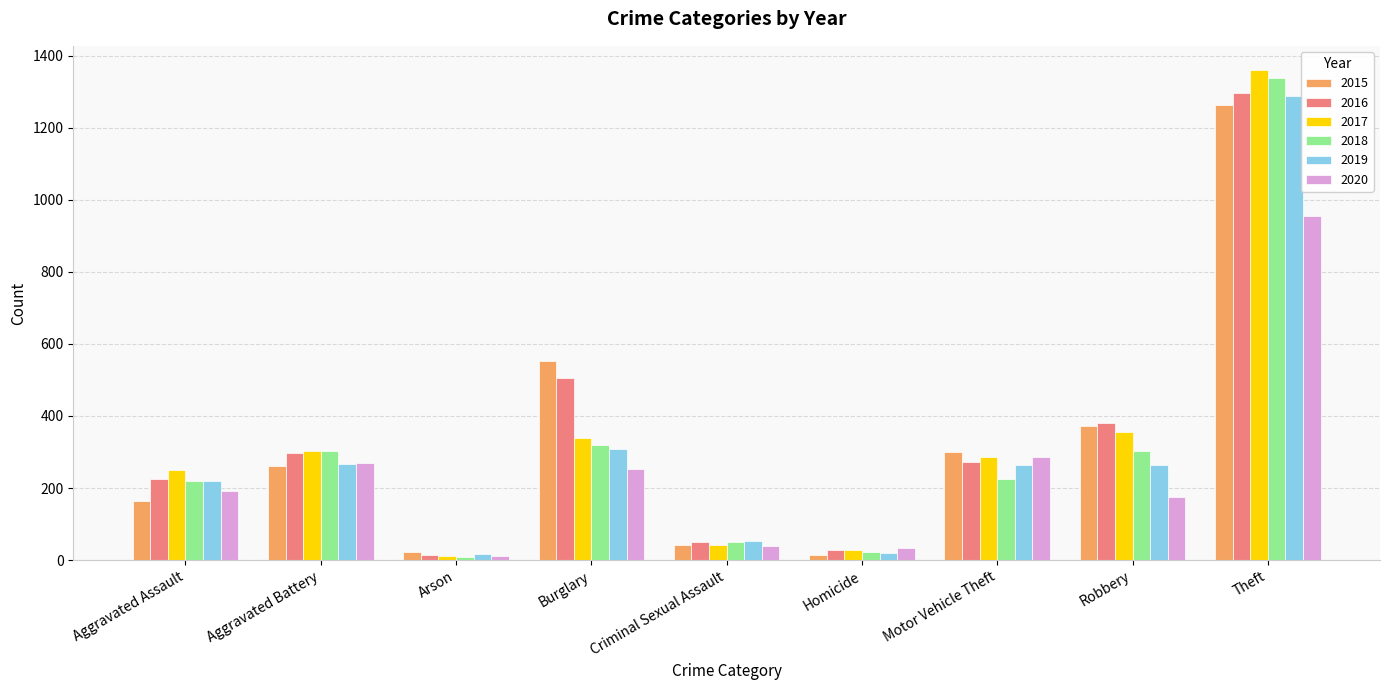

Which series has the largest range (max minus min)?

2017